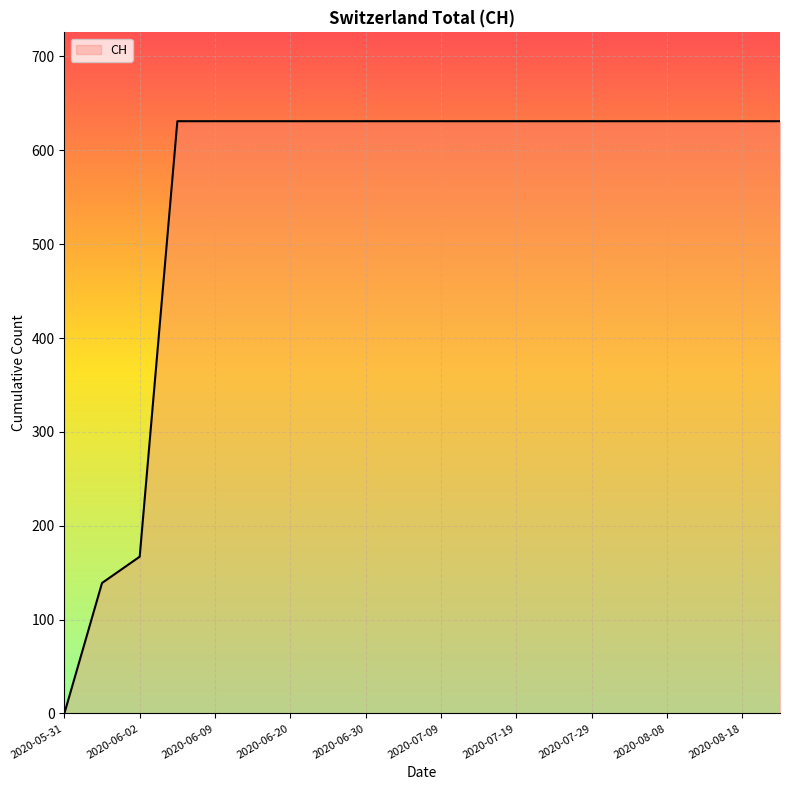

What is the maximum value shown in the chart?

631